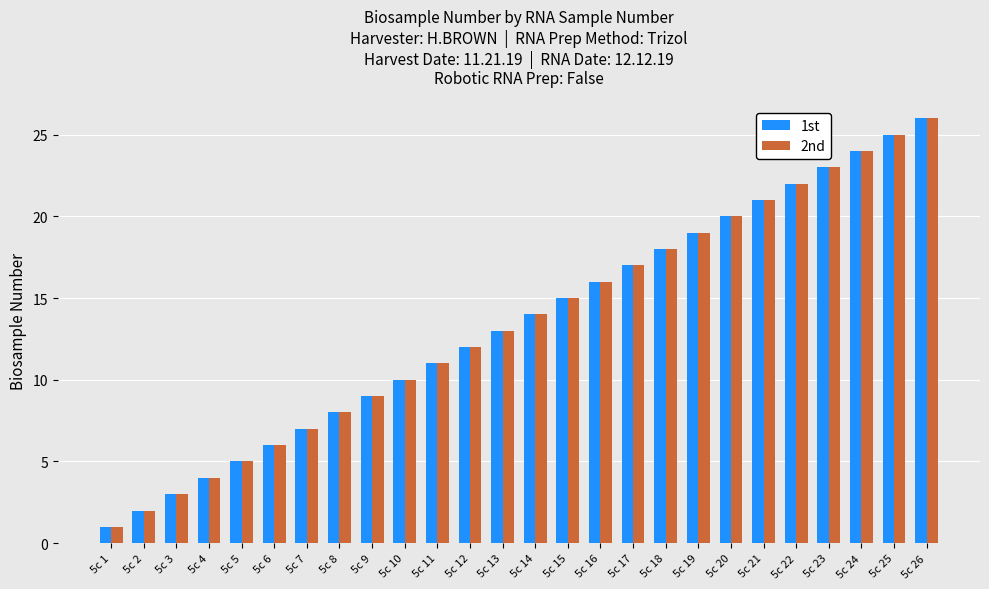

How many bars are there in total?

52